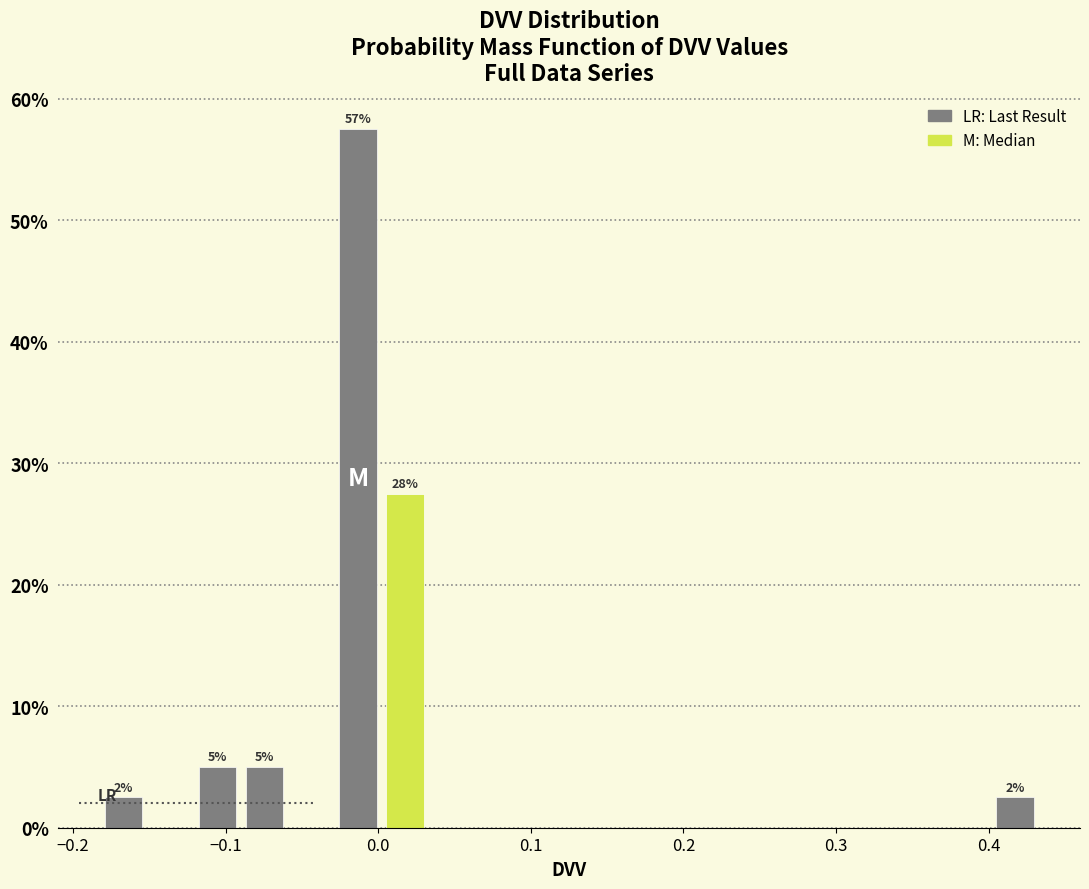

Around what value on the x-axis is the tallest bar? Give the approximate position of its centre, as read against the axis.

-0.01